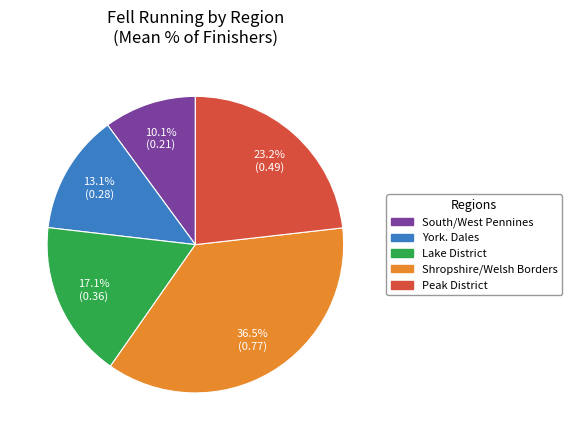

Rank the categories by value from lowest to highest.

South/West Pennines, York. Dales, Lake District, Peak District, Shropshire/Welsh Borders